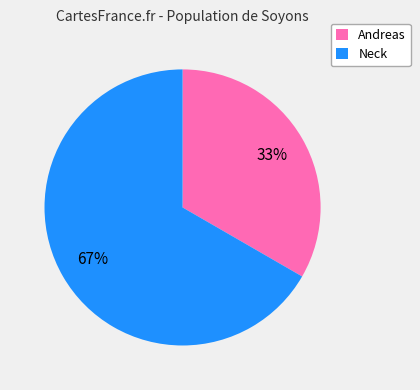

How many slices are in this pie chart?

2